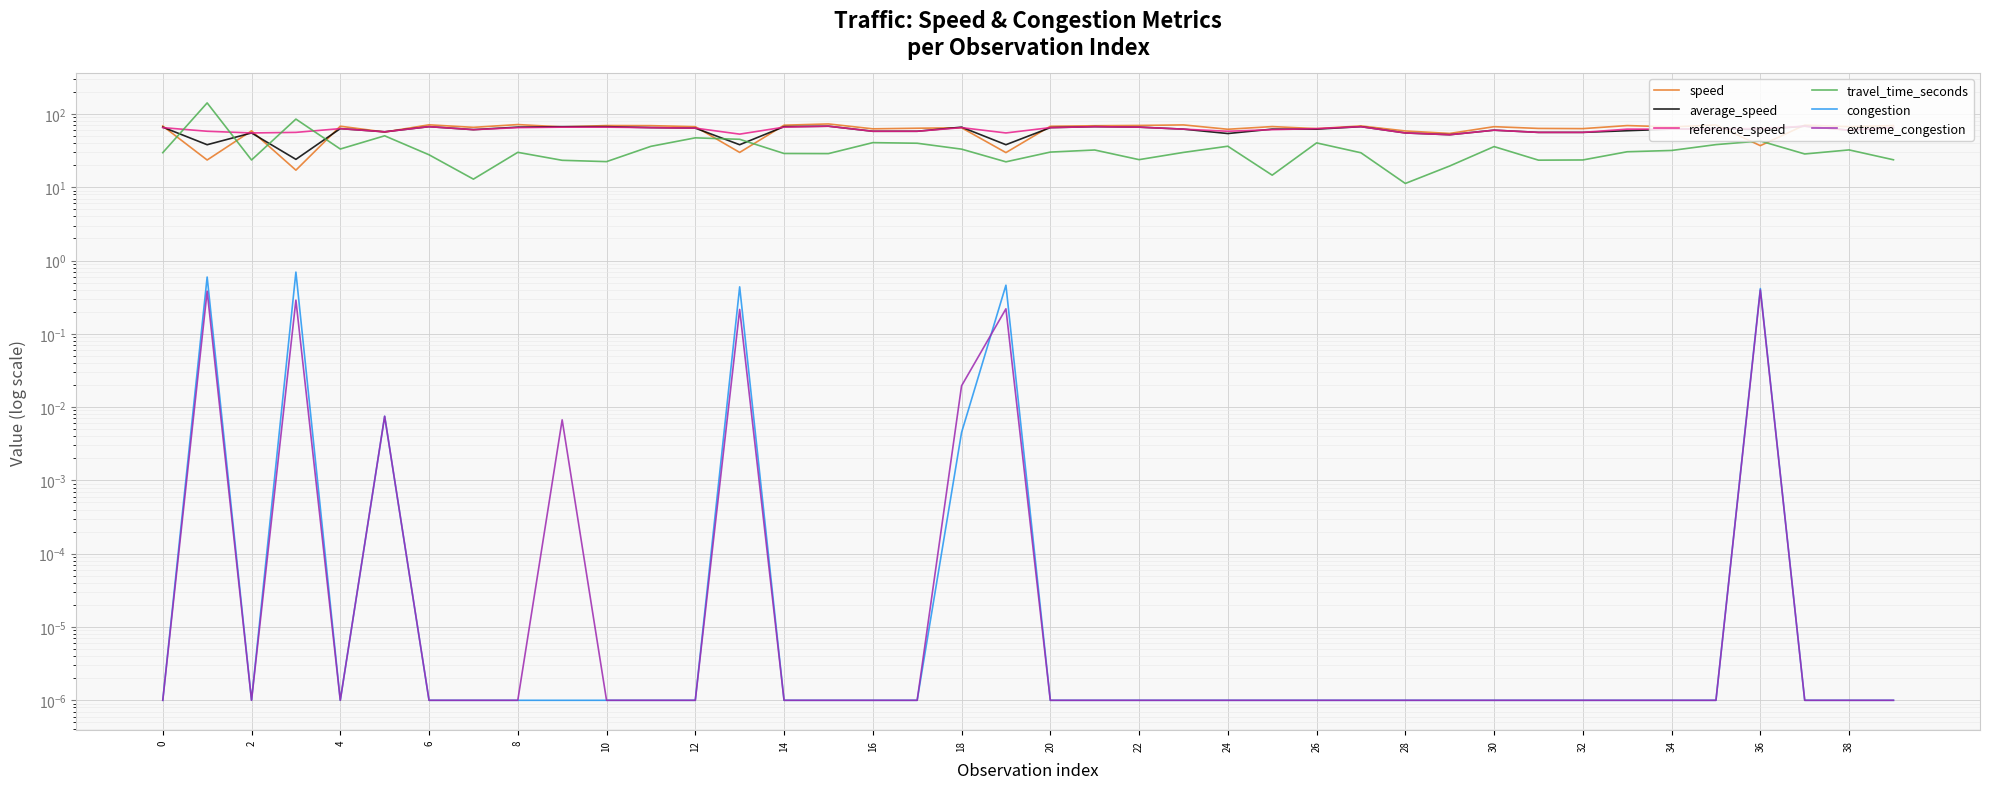

How many series are shown in this chart?

6